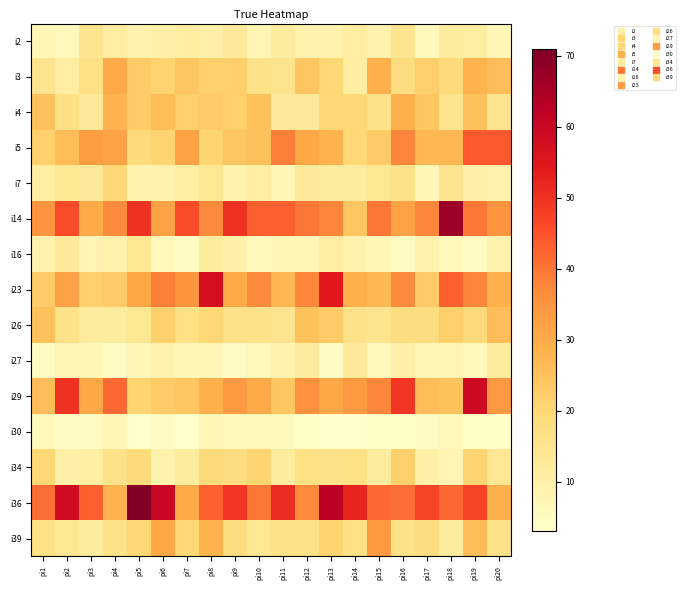

Which has a higher value, pi12 or pi8?

pi8